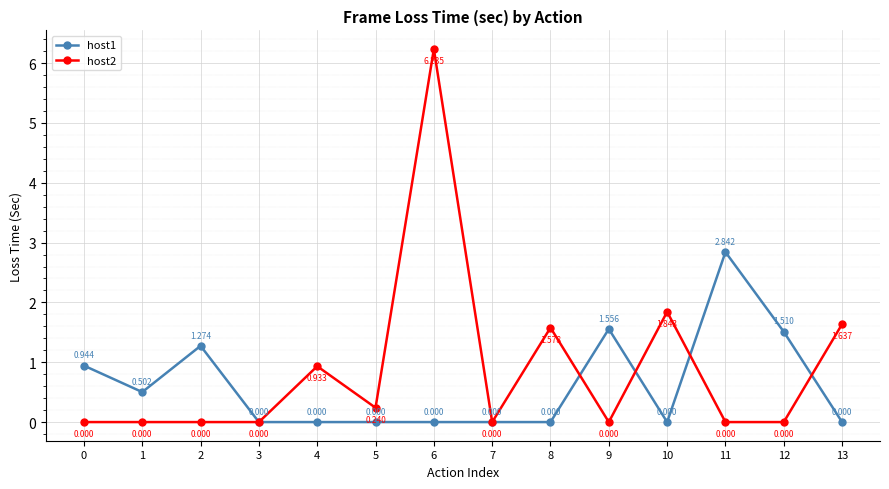

Is the value of host2 at 13 greater than the value of host1 at 1?

Yes